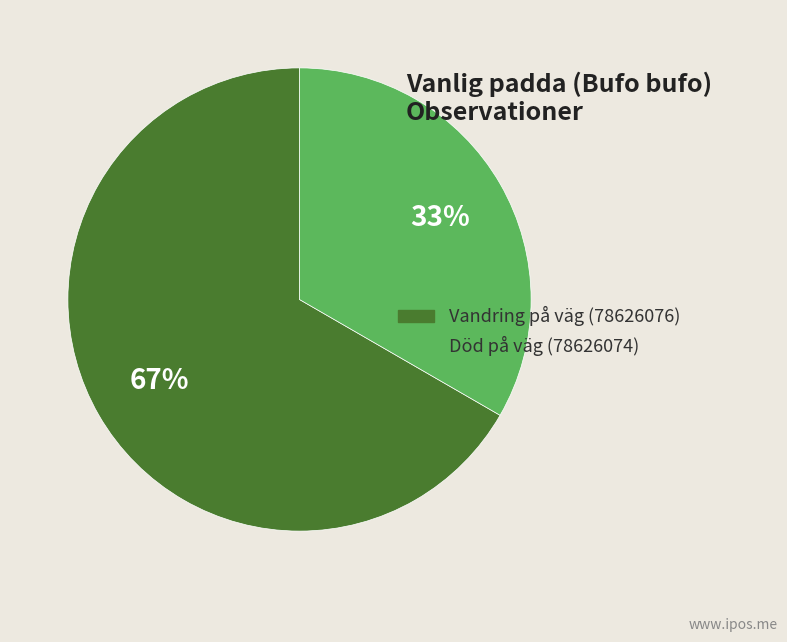

Which category accounts for the majority?

Vandring på väg (78626076)